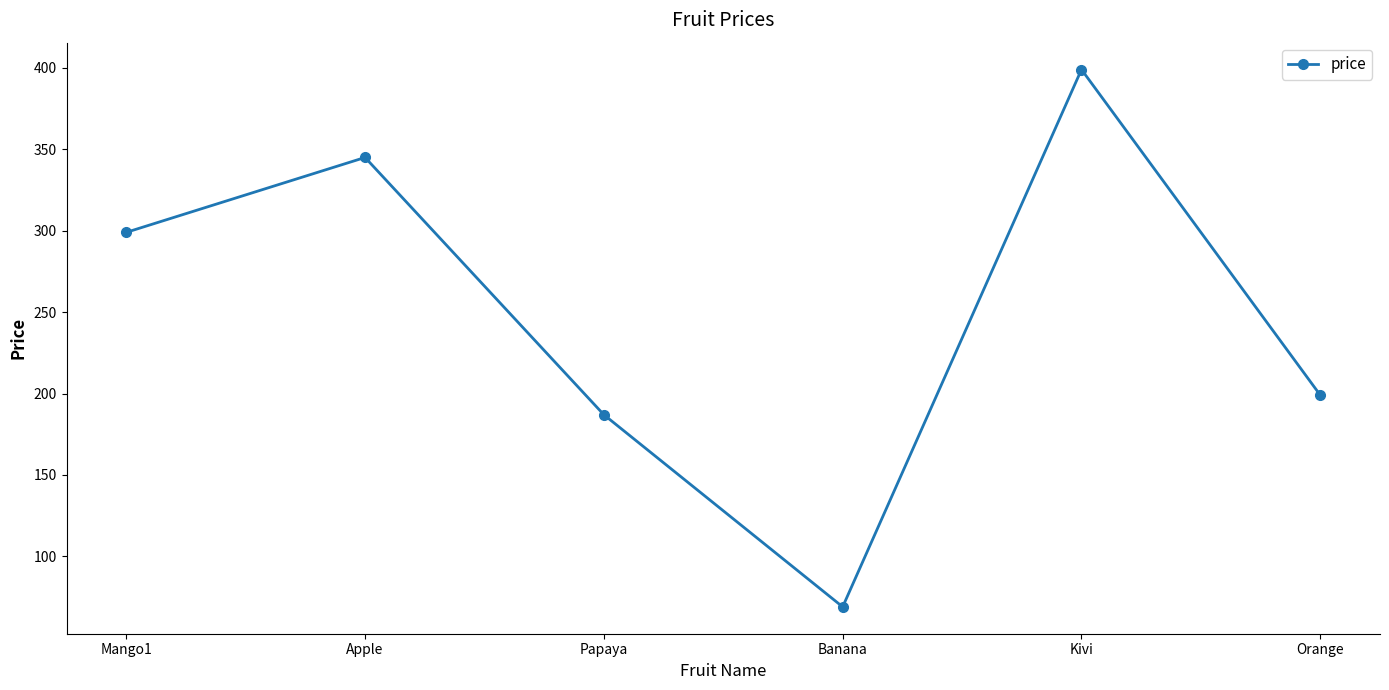

Where is the first local maximum?

Apple